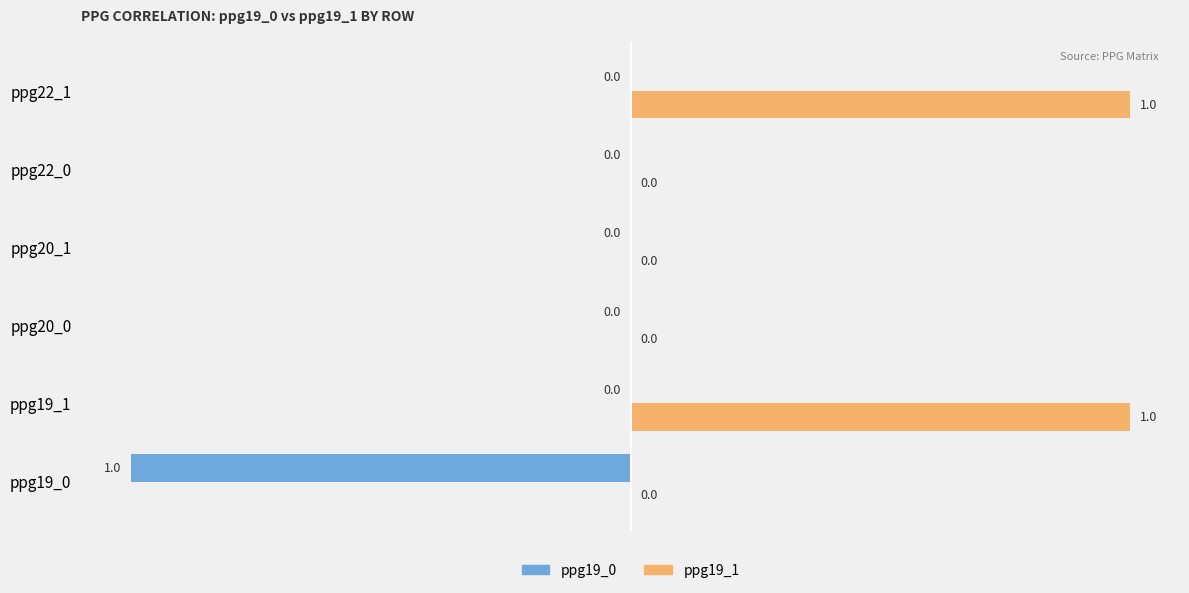

The ppg19_0 series shows 1 at ppg20_0. True or false?

False